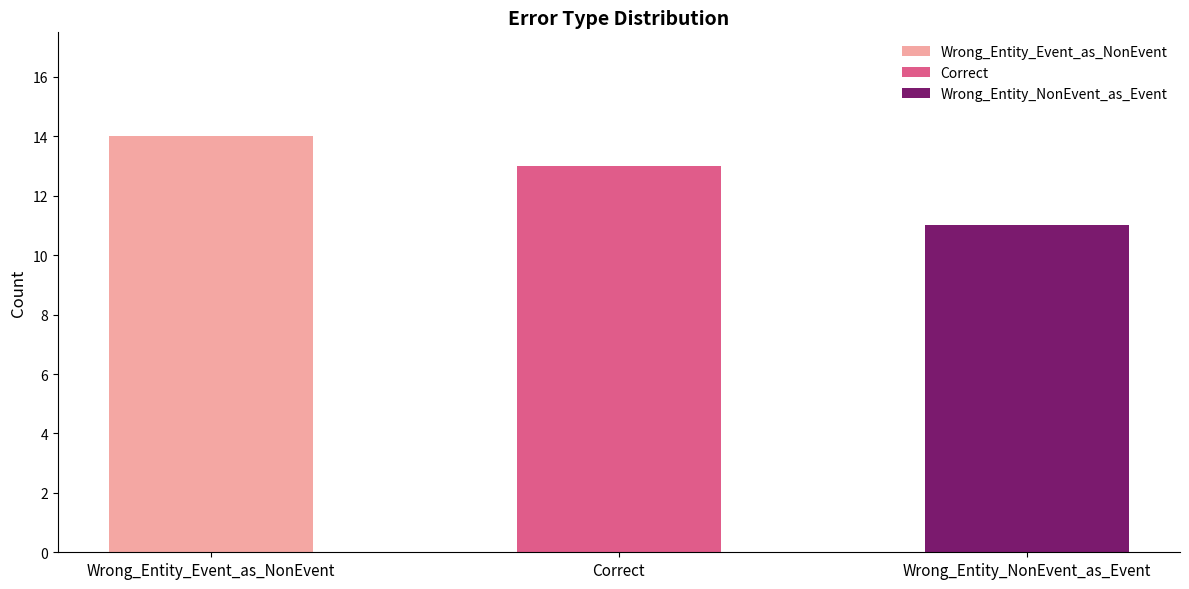

What is the label of the 2nd bar from the right?

Correct